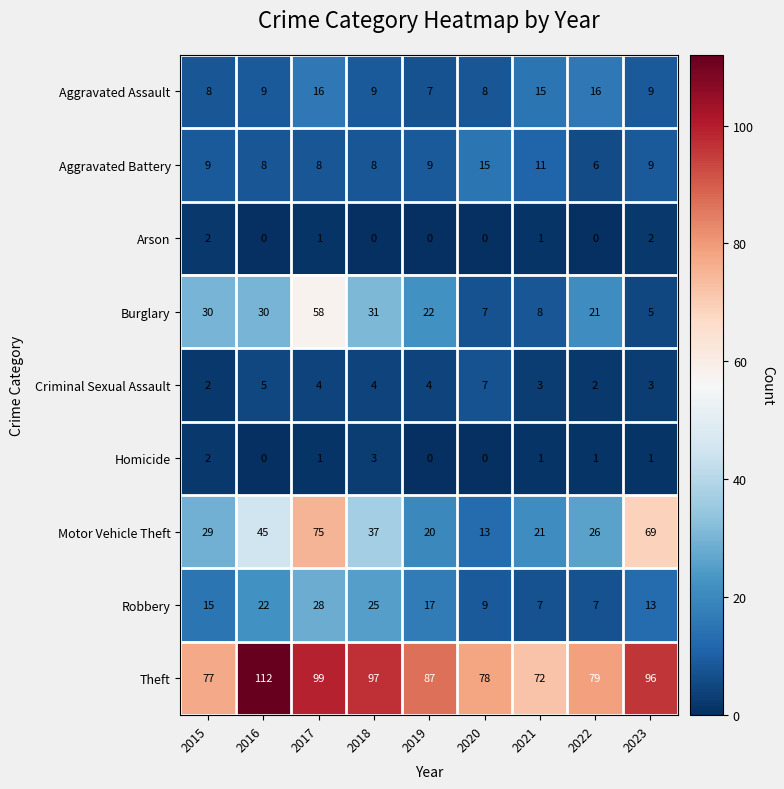

What is the total value across all series at 2020?

137